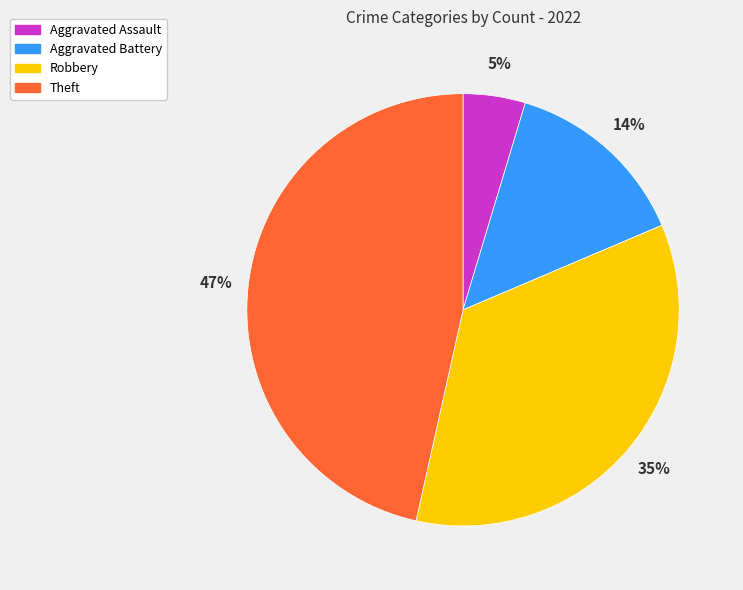

To the nearest percent, what percentage of the pie is Aggravated Assault?

5%